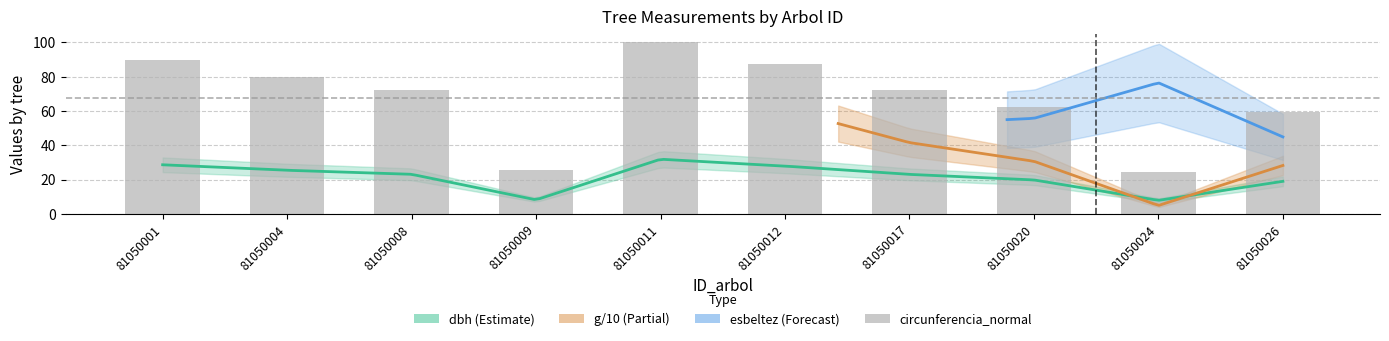

Reading left to right, what are all the values shown in this chart?

89.8	79.8	72.4	25.6	100.1	87.5	72.3	62.0	24.7	59.5